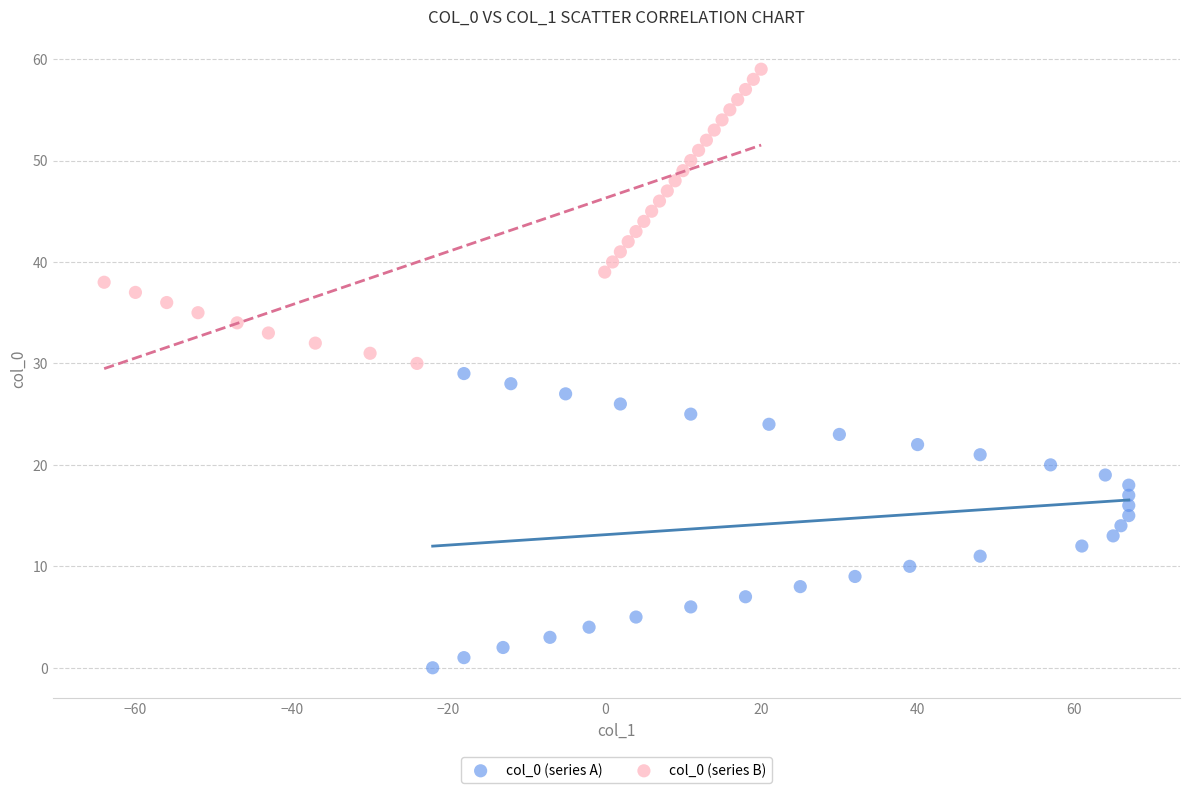

Which series contains the highest Y value?

col_0 (series B)